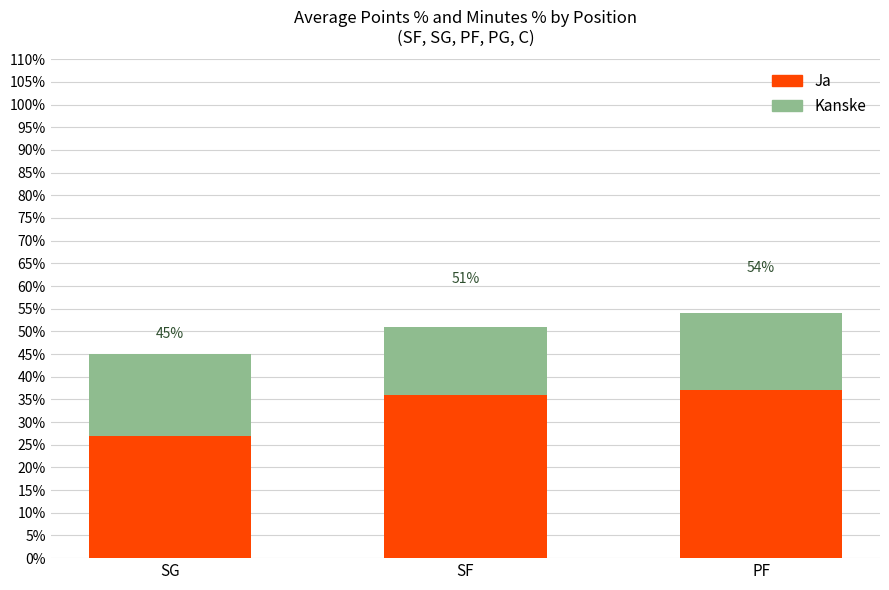

Reading right to left, extract all data points from this chart.

Kanske: 54	51	45
Ja: 37	36	27